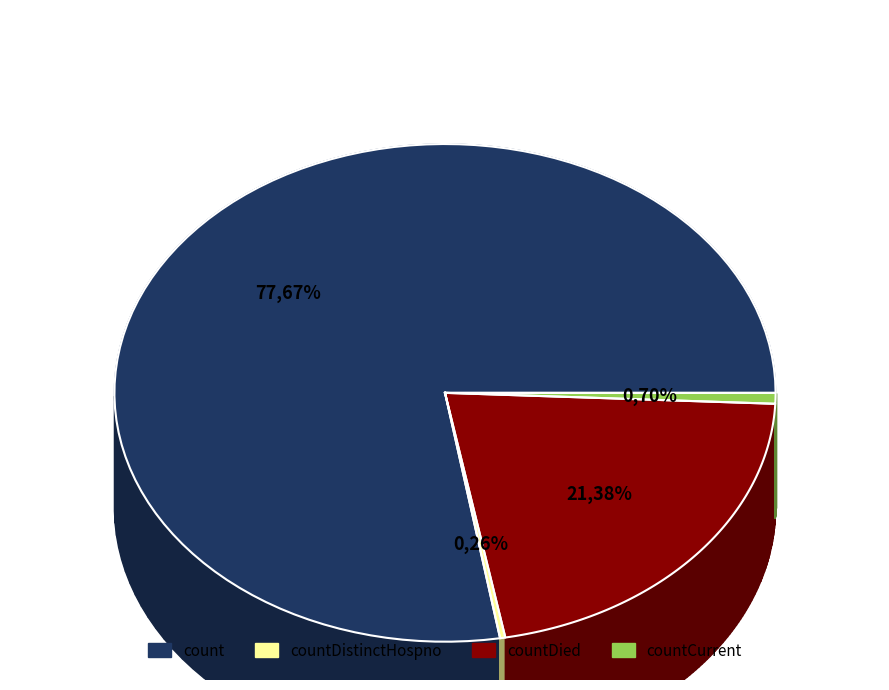

Approximately how many times larger is the value at countDied compared to countCurrent?

30.5